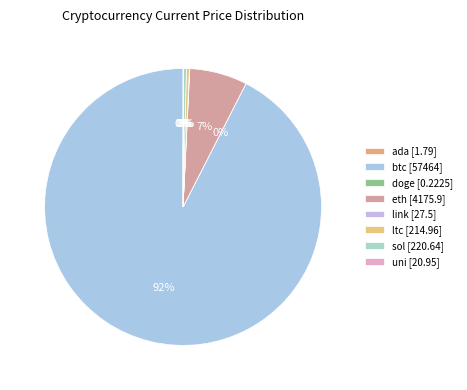

What is the ratio of the value at eth to the value at sol?

18.9